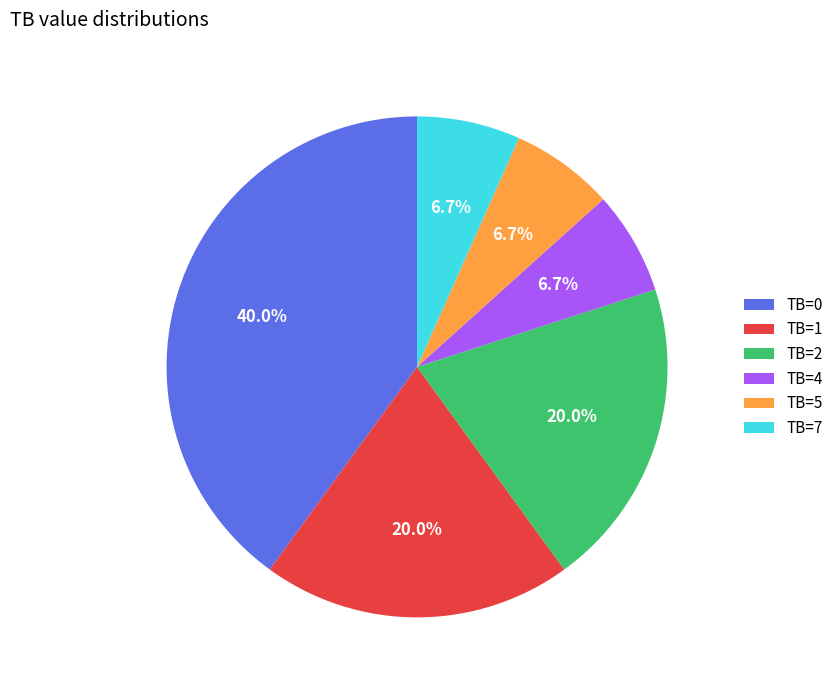

Which slice is the largest?

TB=0